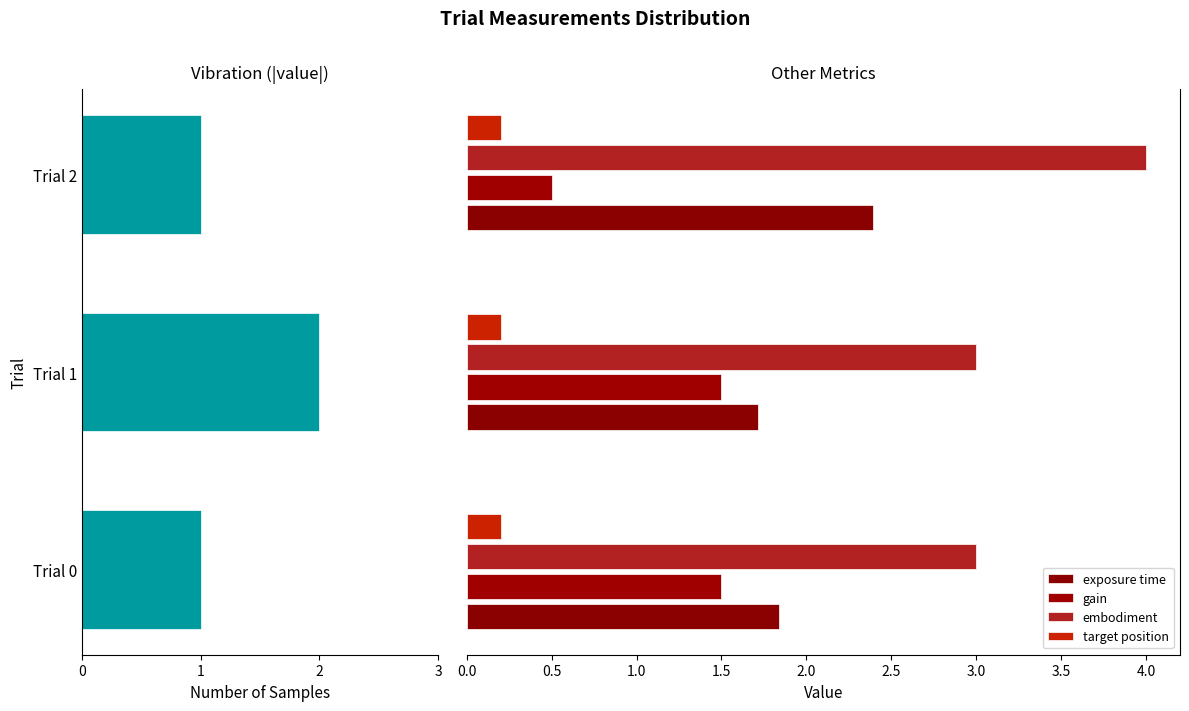

How many data points in gain are above 1?

2